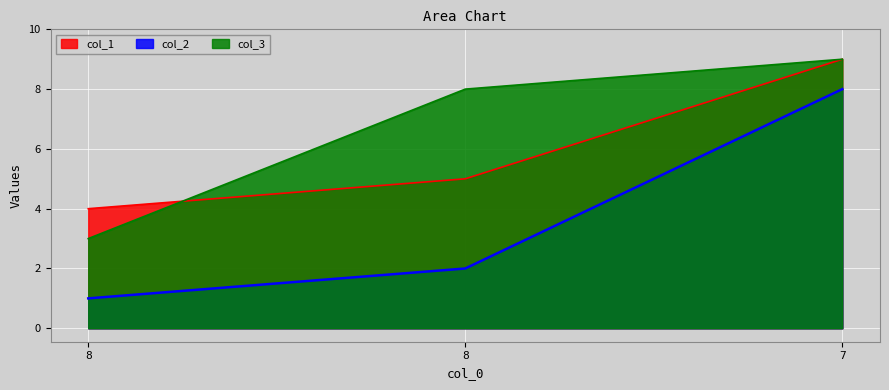

Which series changed the most between 8 and 8?

col_3